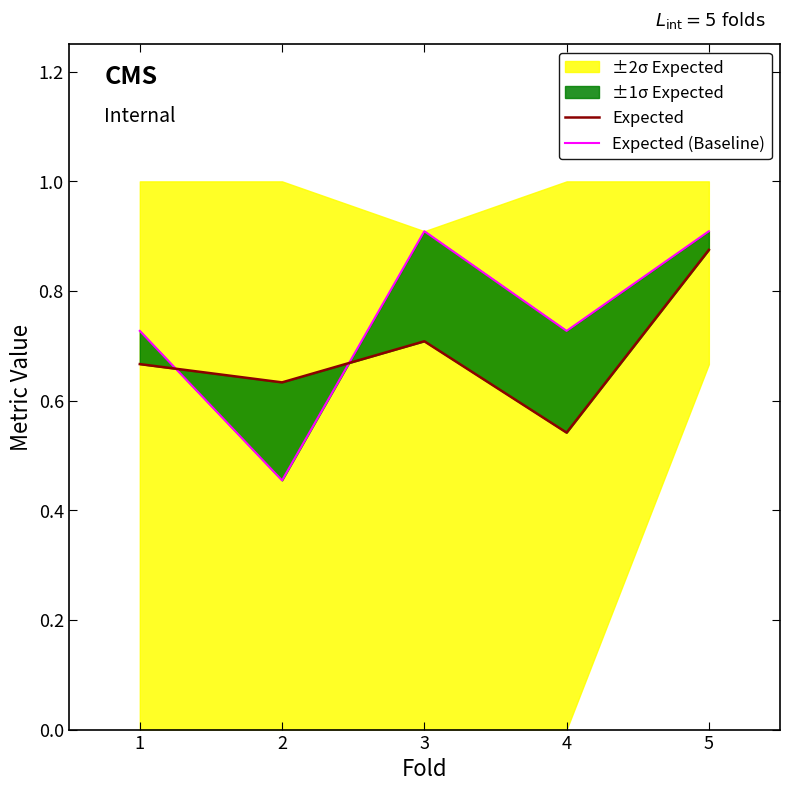

How many interior local valleys does the Expected series have?

2